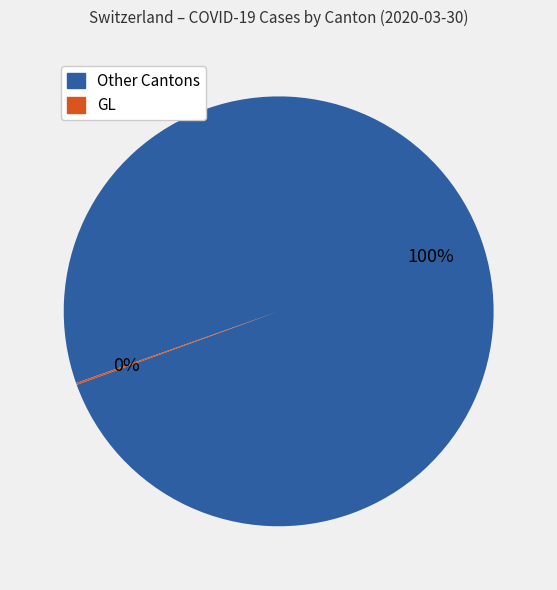

To the nearest percent, what is the average slice percentage?

50%